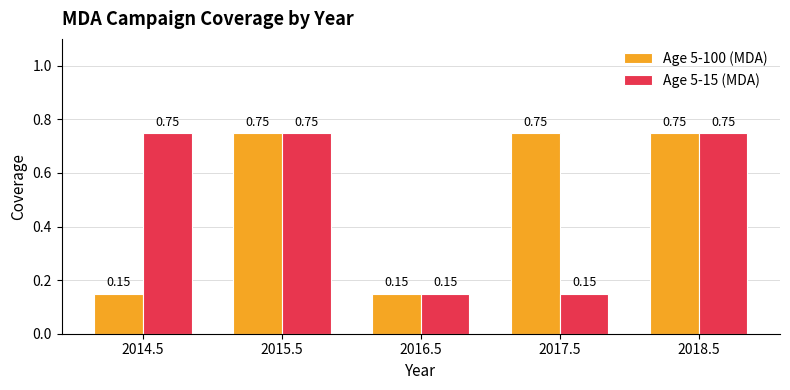

What is the label of the 2nd bar from the left?

2015.5